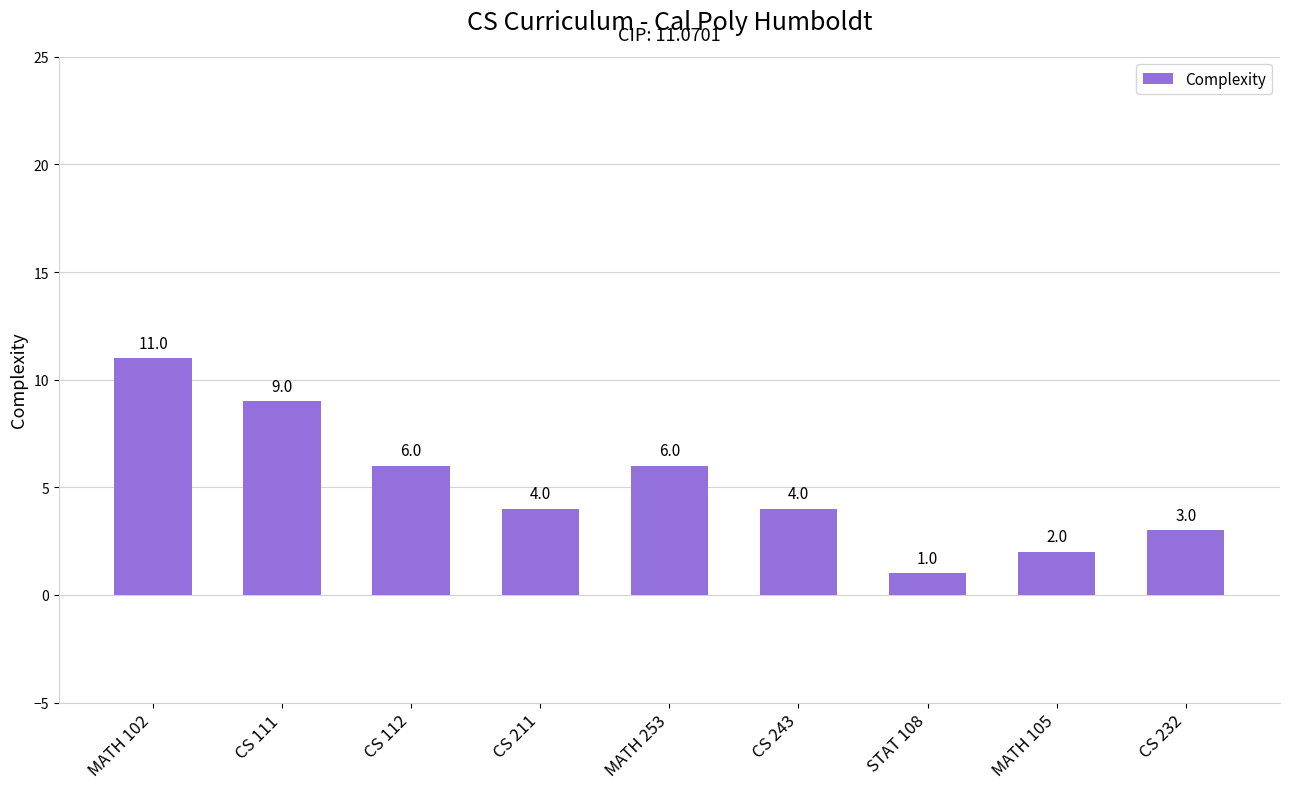

What is the change in value from CS 111 to CS 112?

-3